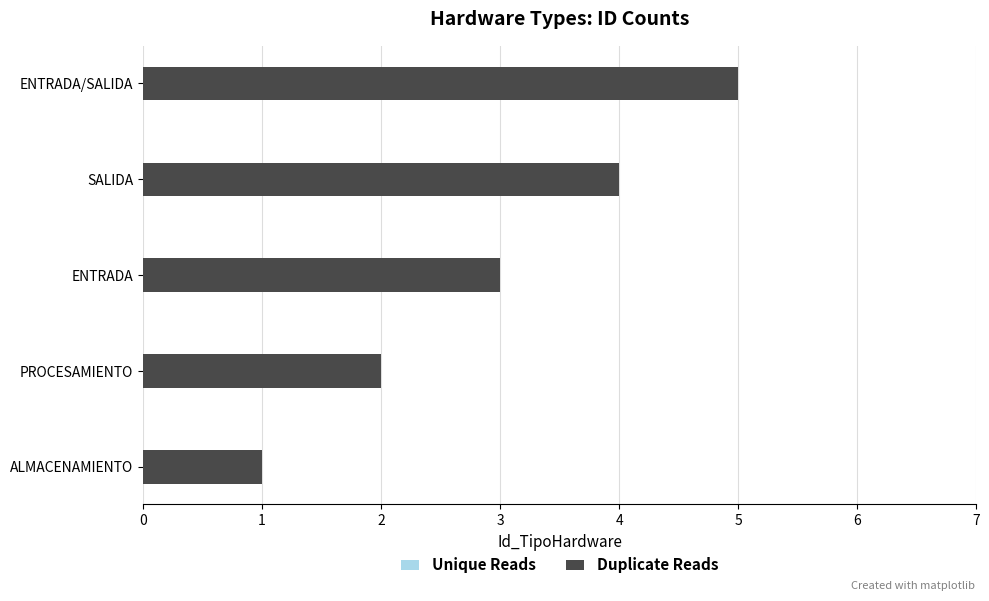

Does the chart contain any negative values?

No